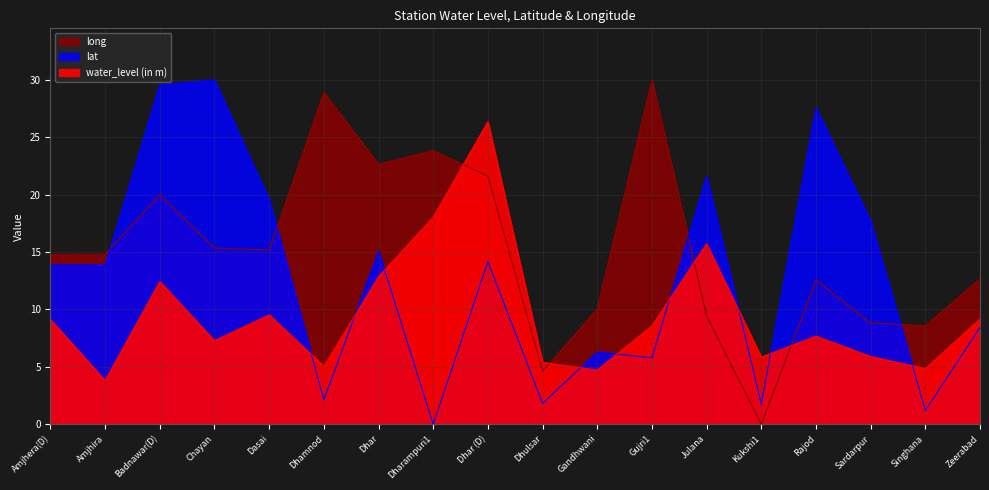

Which series has the largest range (max minus min)?

lat